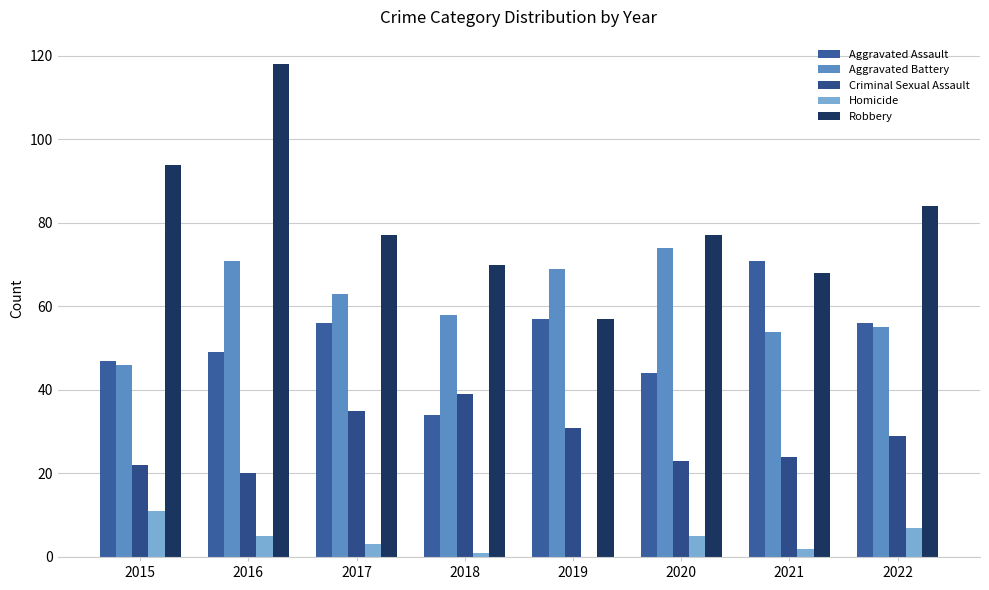

Which category has the highest value across all series?

2016